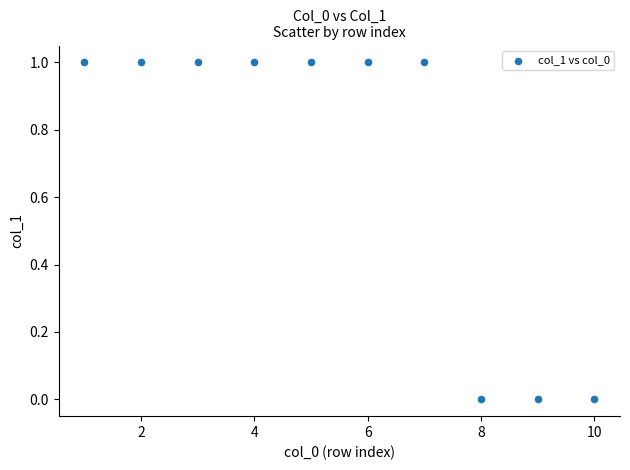

What is the average X value?

6